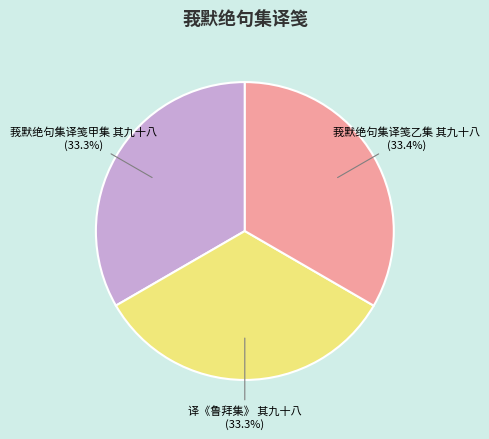

Is there a majority slice in this chart?

No